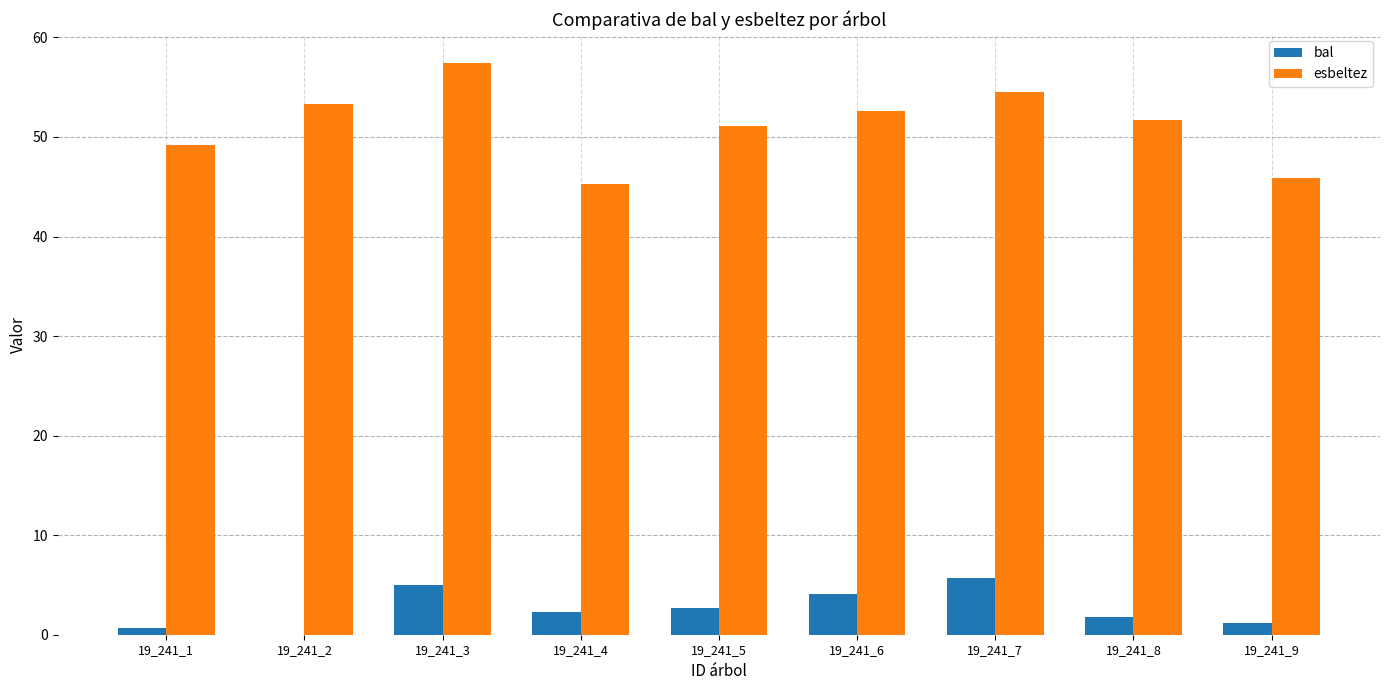

What is the maximum value shown in the chart?

57.5